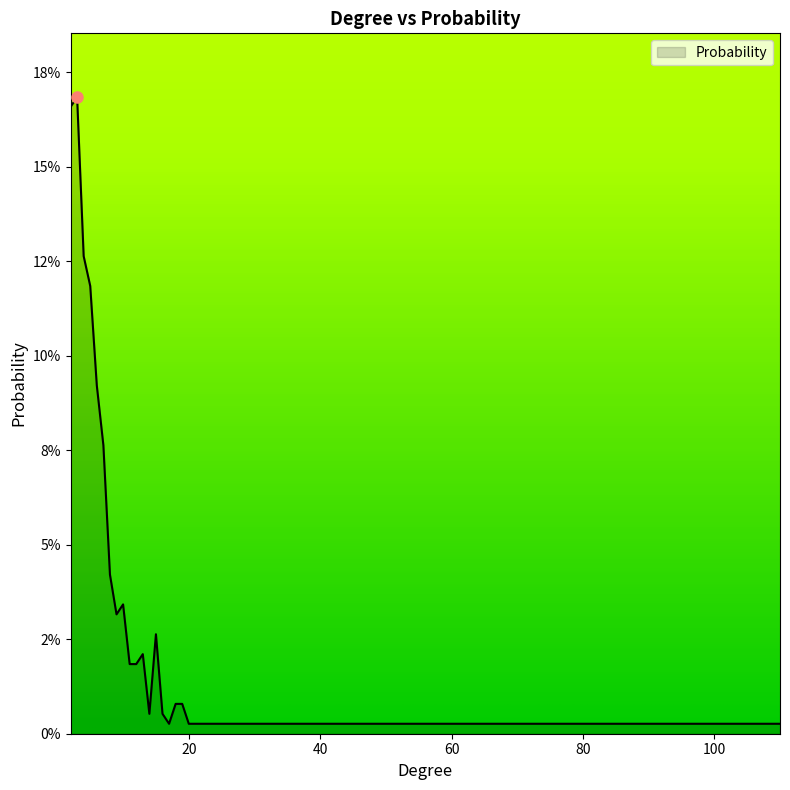

List the labels in order of value, largest first.

3, 2, 4, 5, 6, 7, 8, 10, 9, 15, 13, 11, 12, 18, 19, 14, 16, 17, 20, 21, 22, 24, 25, 28, 29, 30, 33, 37, 38, 110